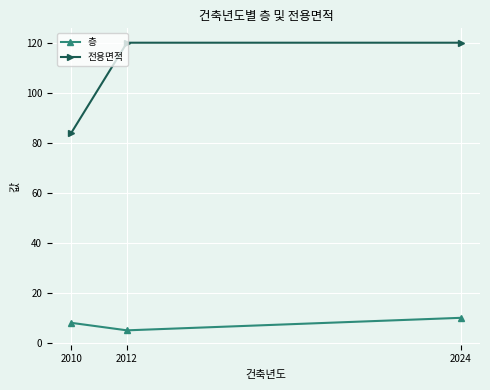

What is the highest value of the 전용면적 series?

120